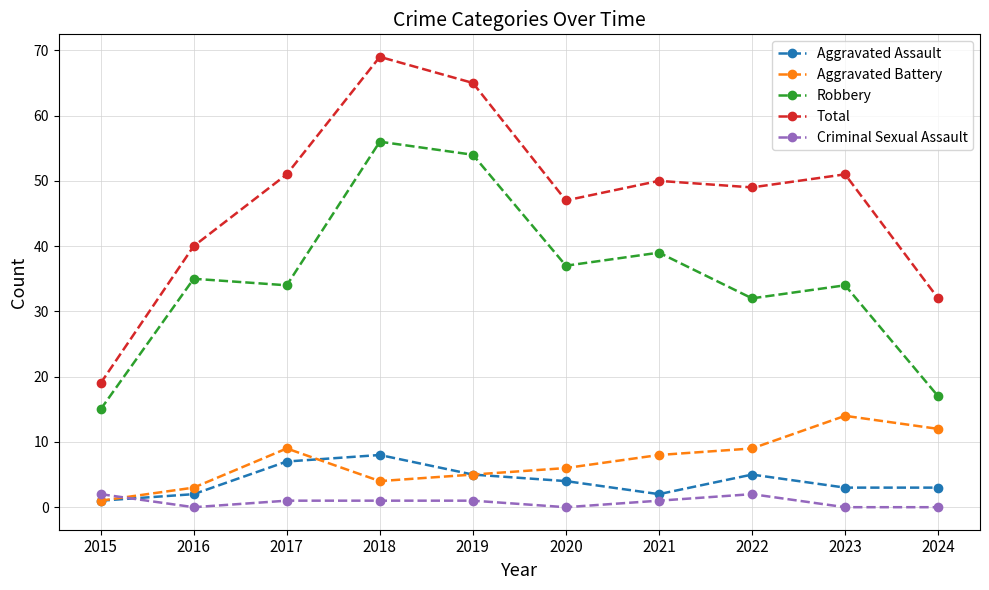

What is the value of the Robbery point at the 4th from the left?

56